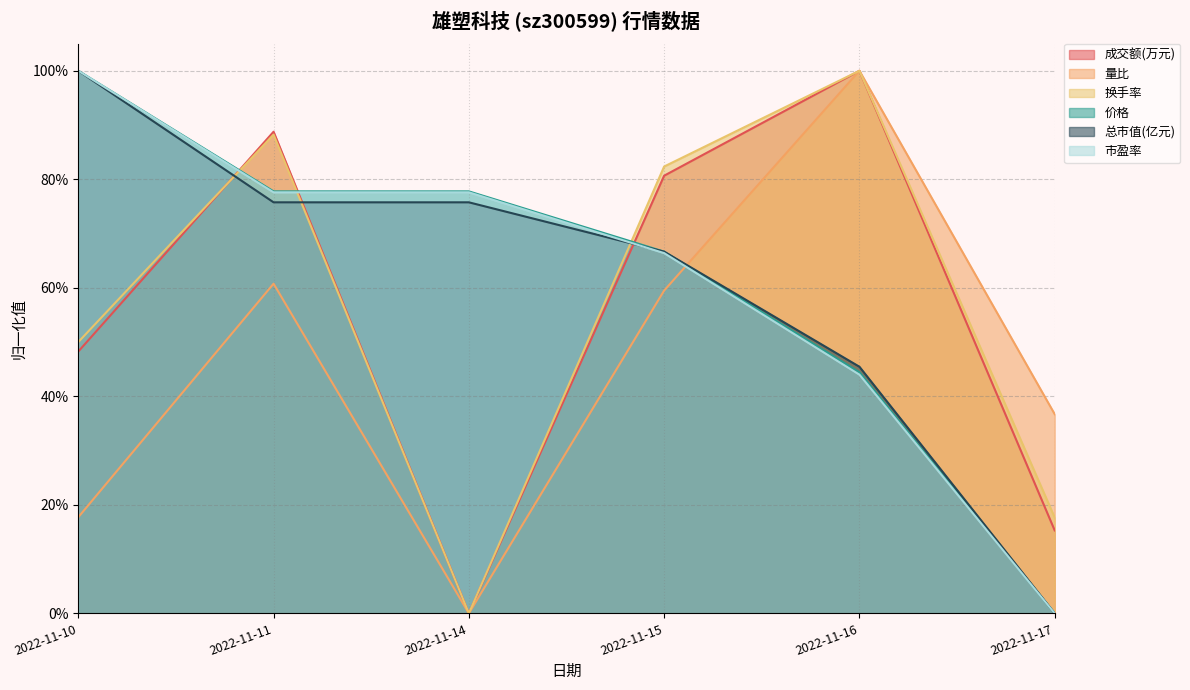

True or false: 量比 and 换手率 intersect in this chart.

False